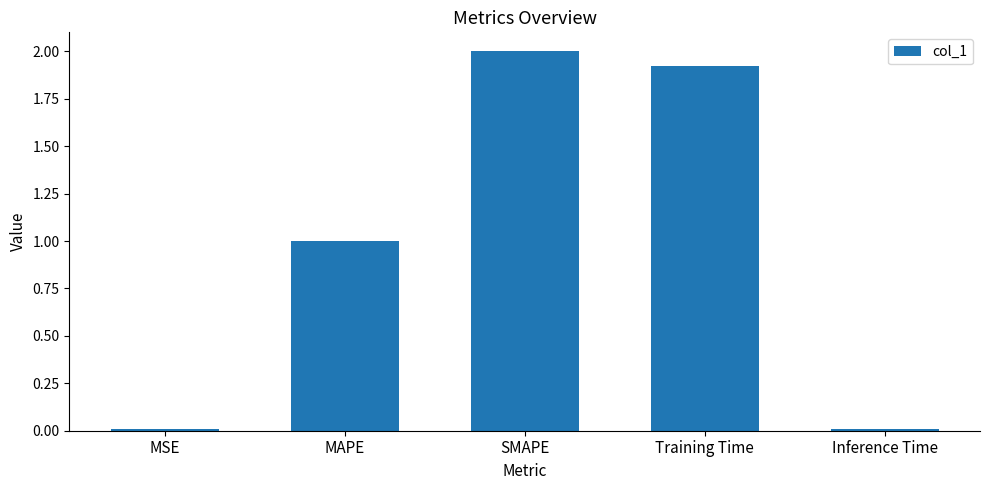

Where does the data first go above 1?

MAPE